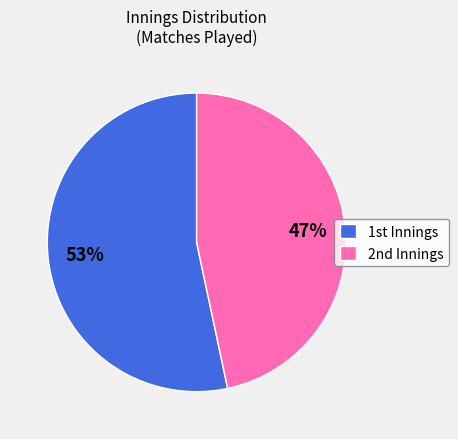

Which category has the smallest portion of the pie?

2nd